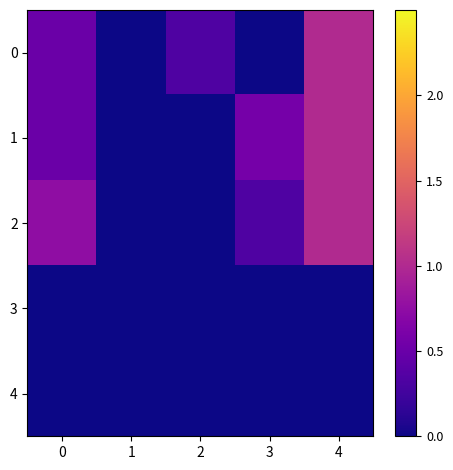

Which series has the largest total across all categories?

2